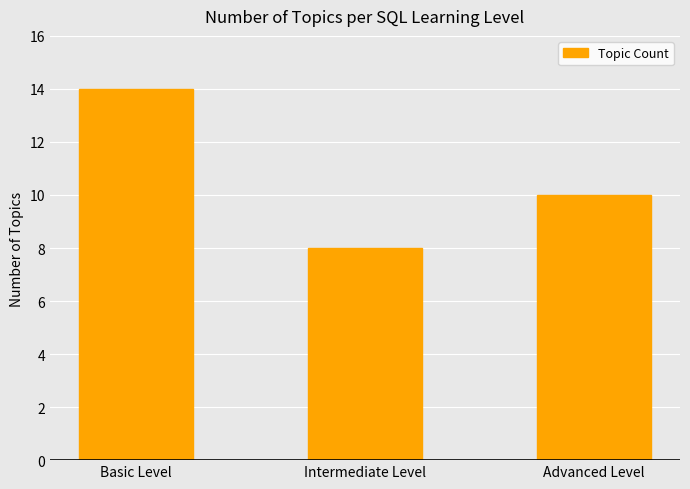

What is the difference between the maximum and minimum values?

6